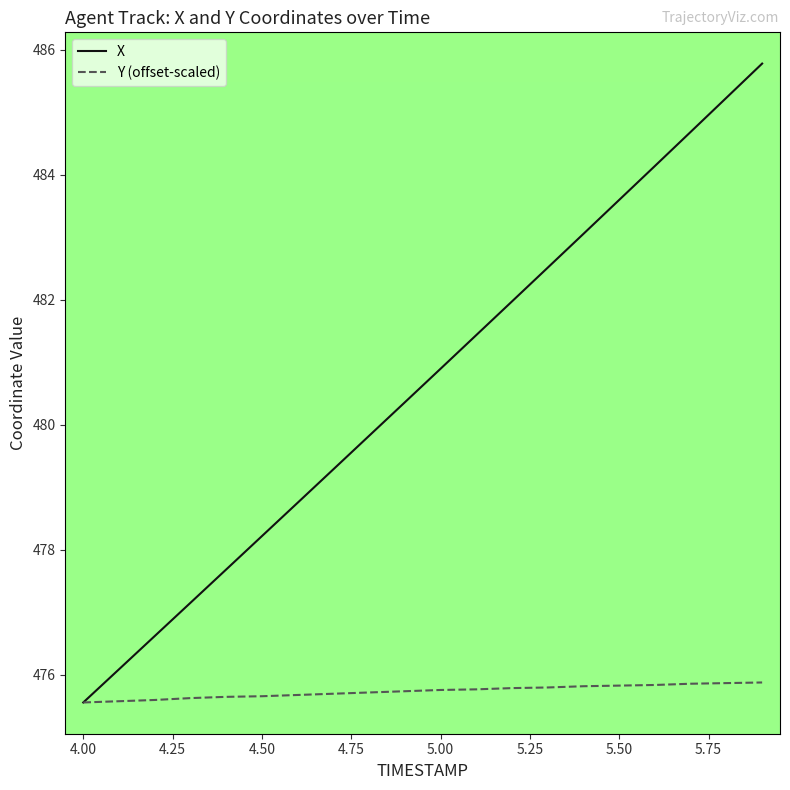

List the series in order of their peak value, highest first.

X, Y (offset-scaled)